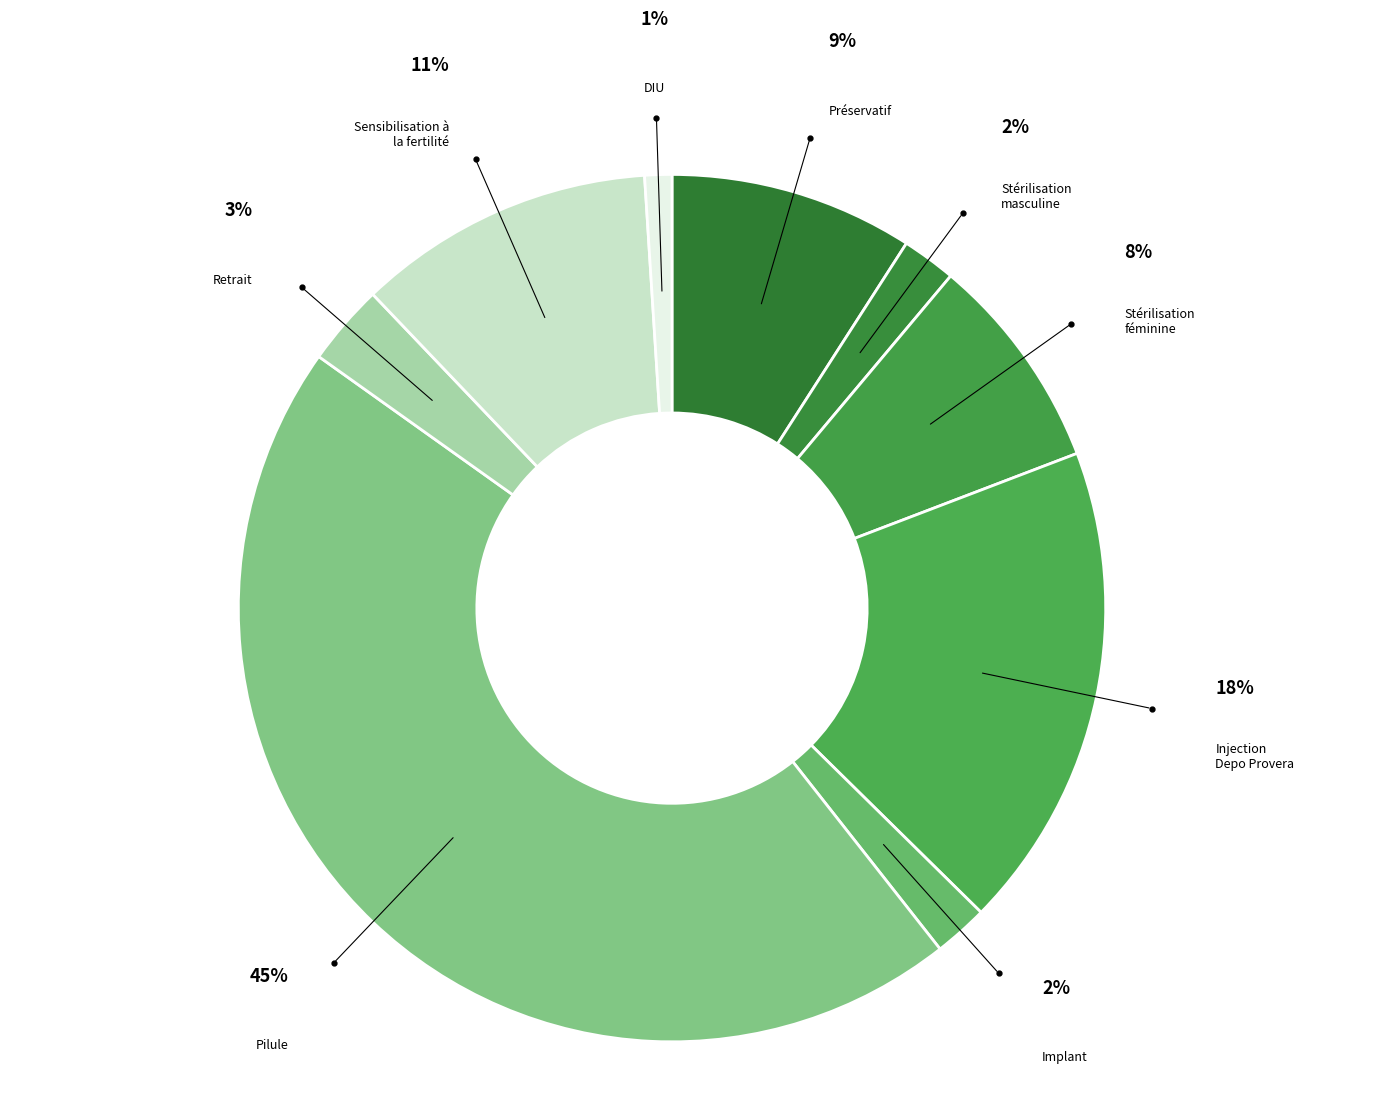

How many segments does this pie chart have?

9